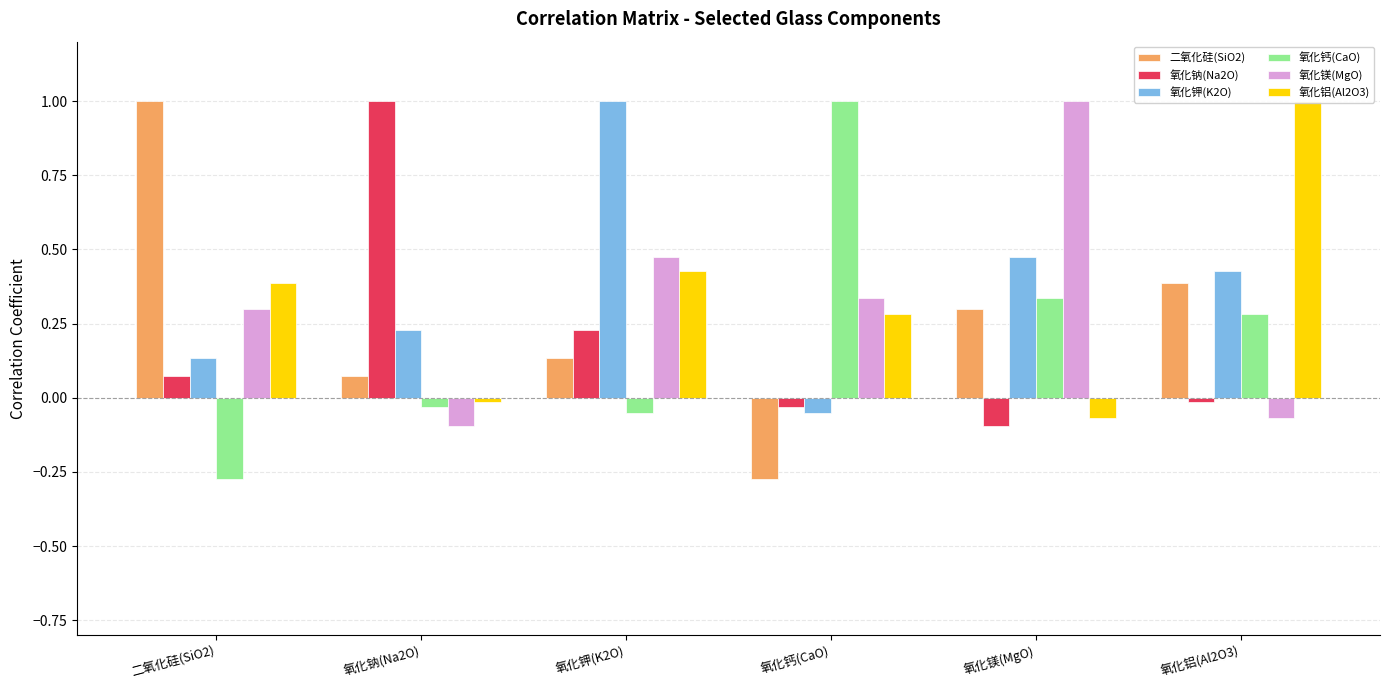

At how many categories does at least one series exceed 0?

6